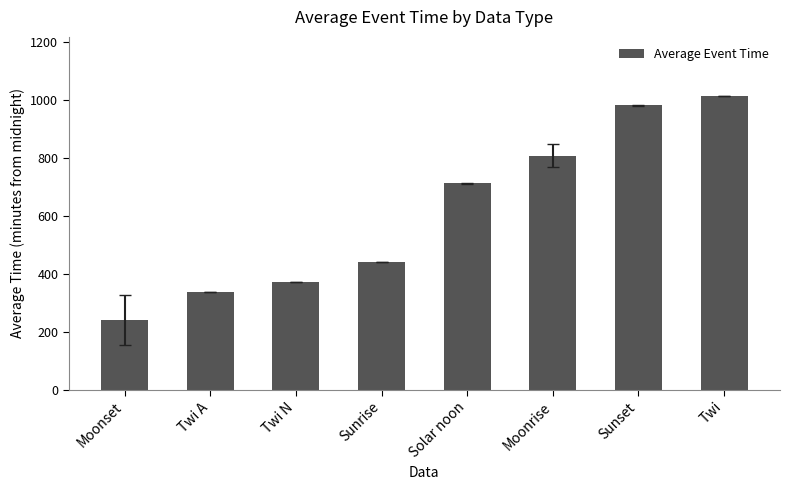

Rank the categories by value from lowest to highest.

Moonset, Twi A, Twi N, Sunrise, Solar noon, Moonrise, Sunset, Twi